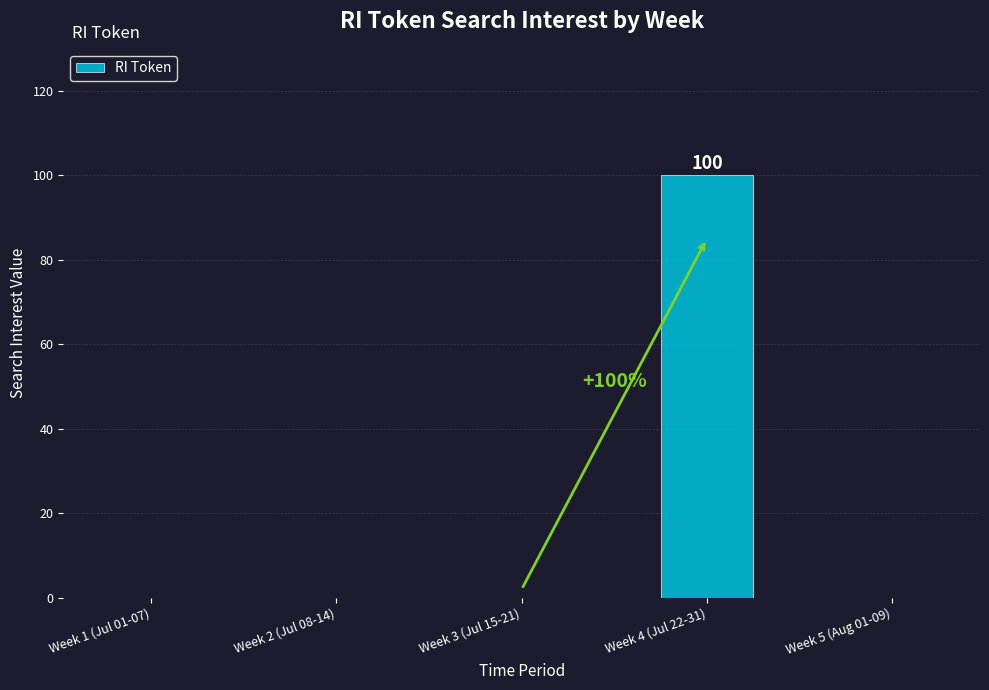

The chart shows a value of 149 at Week 4 (Jul 22-31). True or false?

False